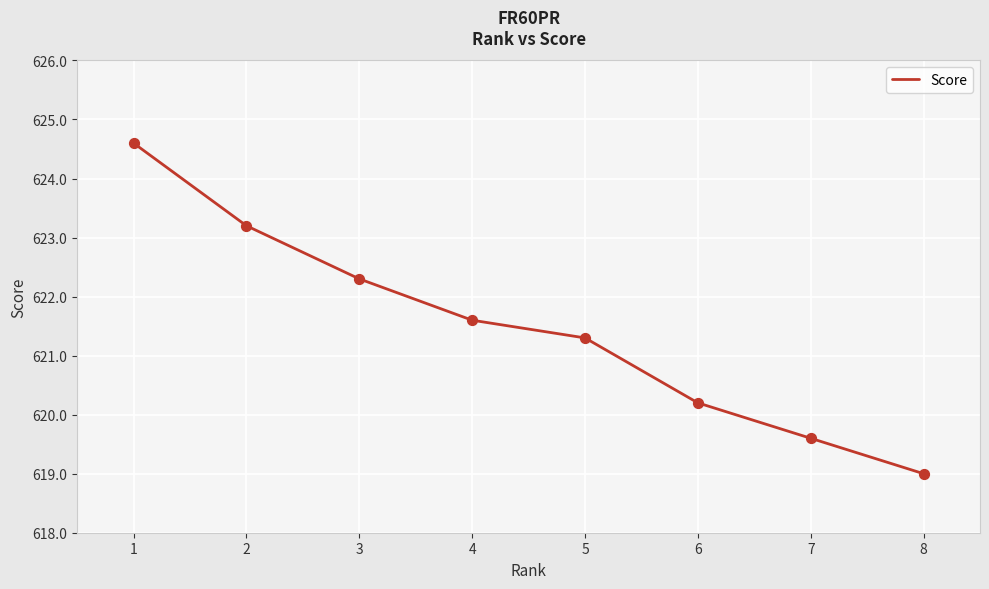

Between 3 and 4, which is larger?

3